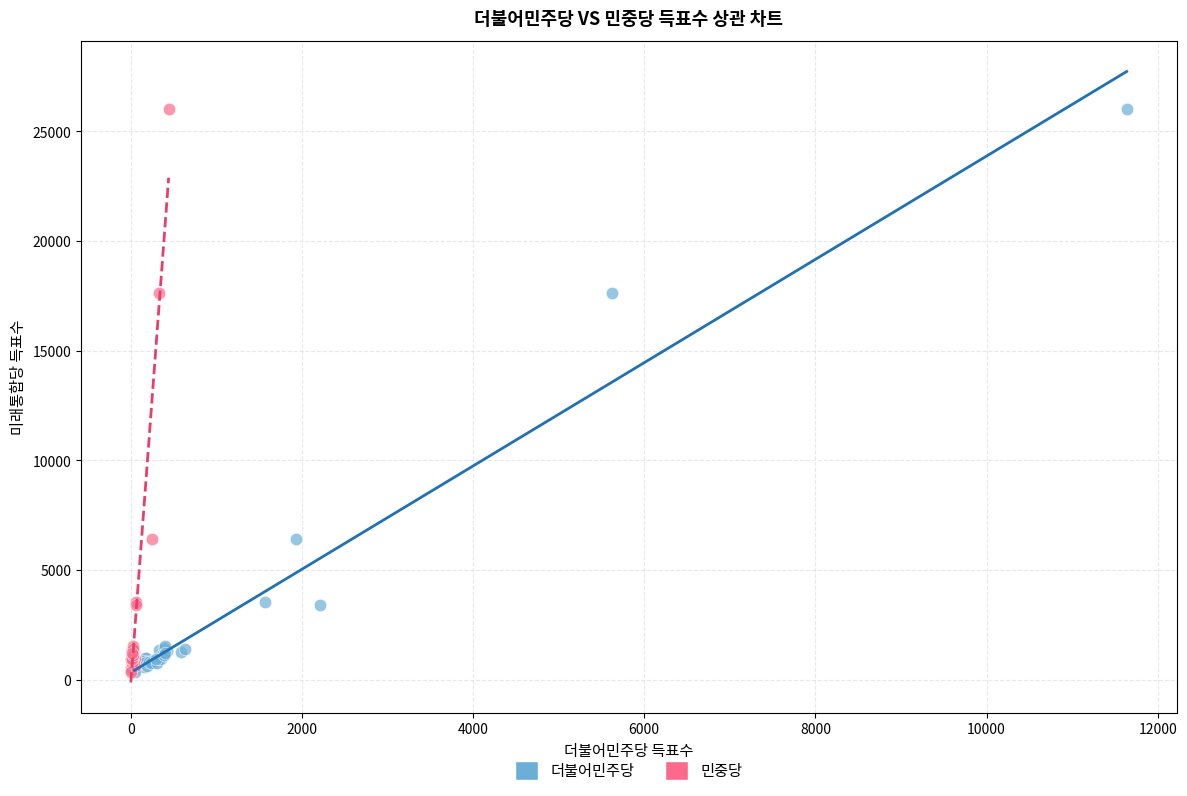

What are all the series names shown in the legend?

더불어민주당, 민중당